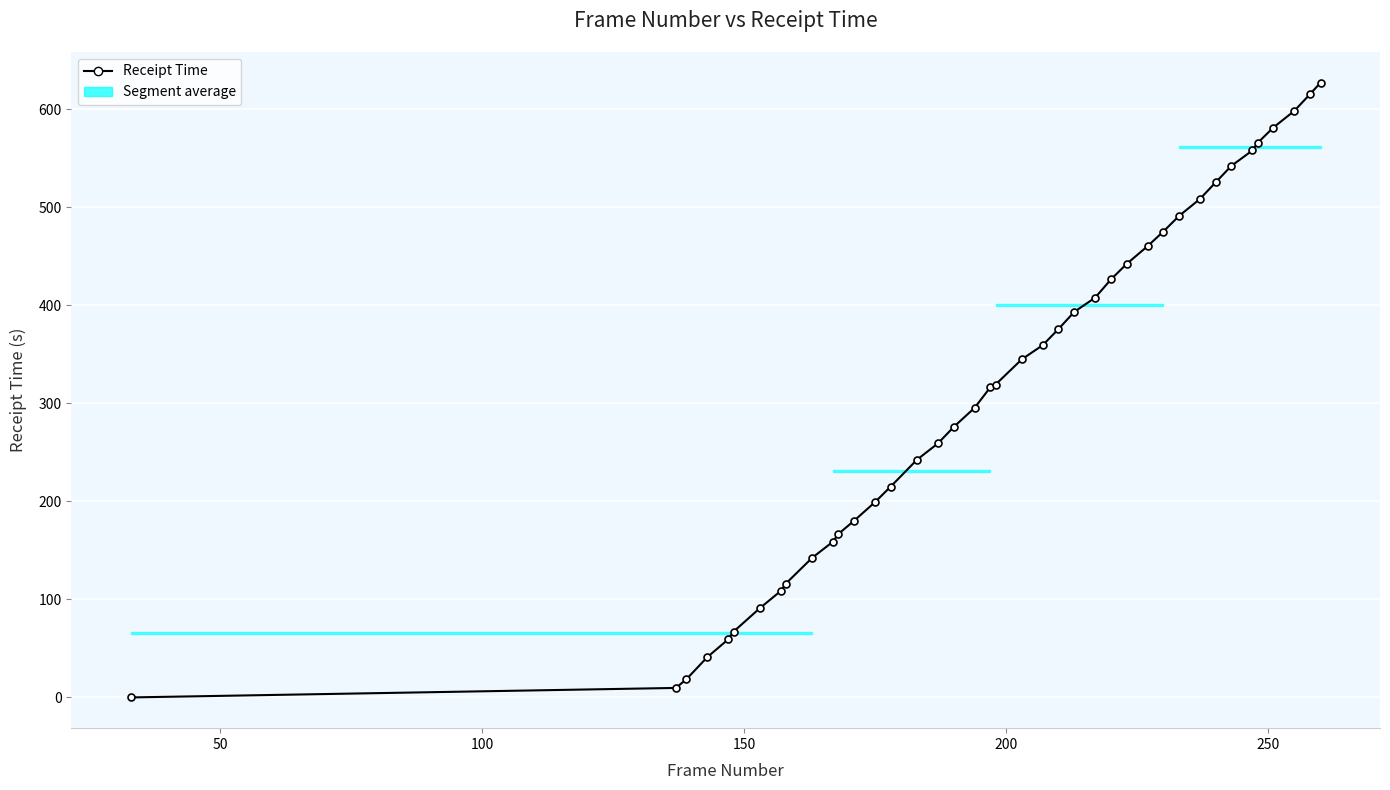

What is the maximum value shown in the chart?

627.1